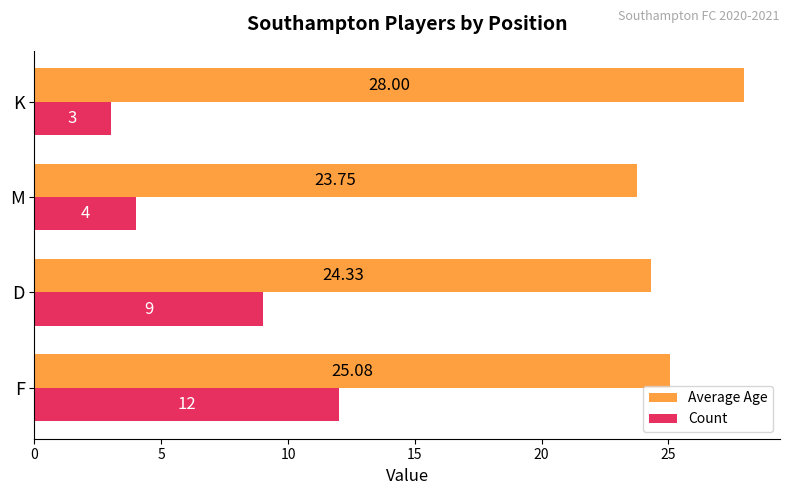

At which label is Average Age closest to 25?

F